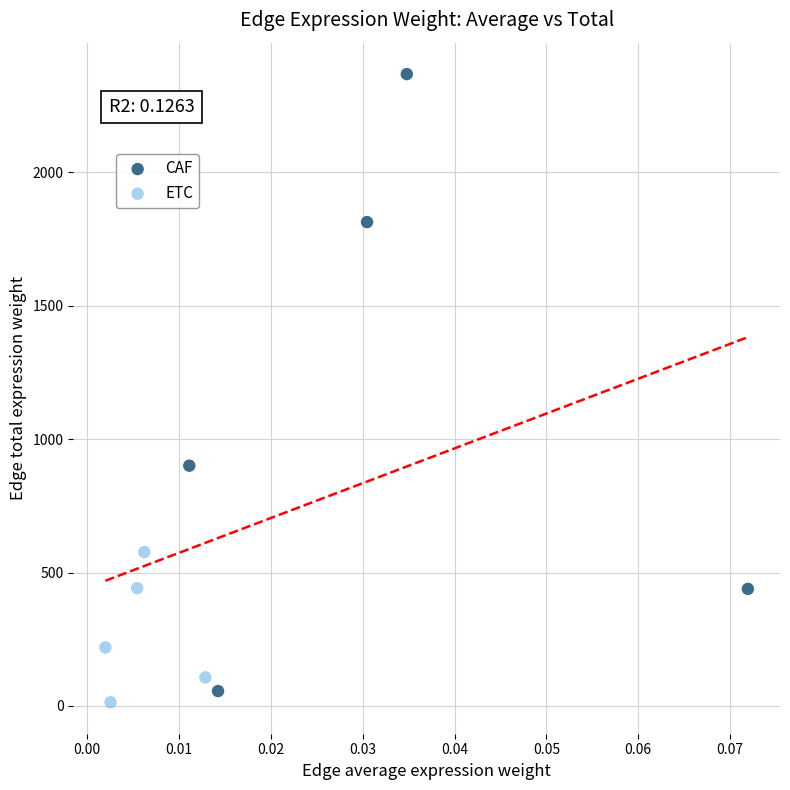

Which series contains the highest Y value?

CAF